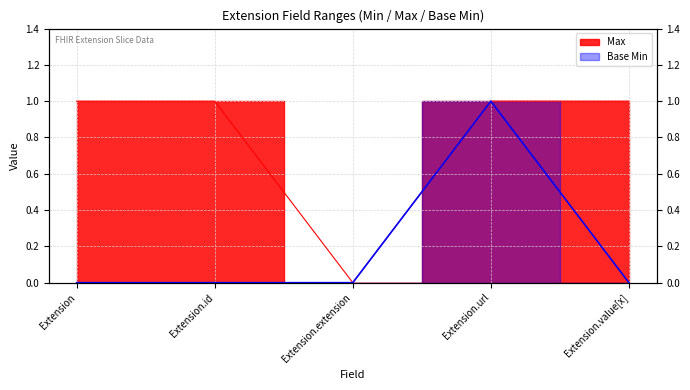

Which category has the lowest value across all series?

Extension.extension